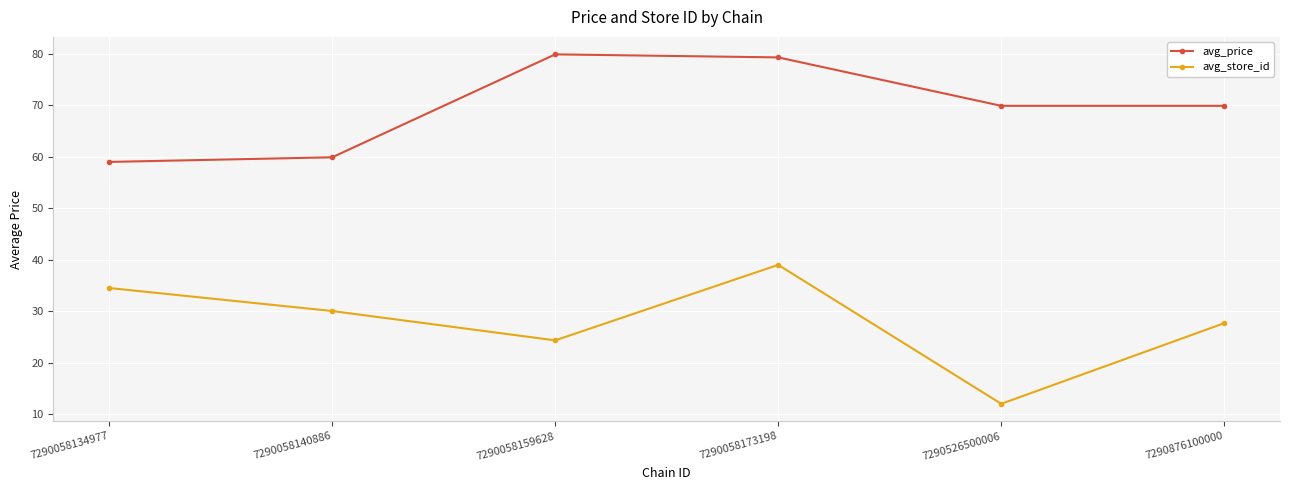

What is the value of the avg_store_id point at the 4th from the left?

39.0